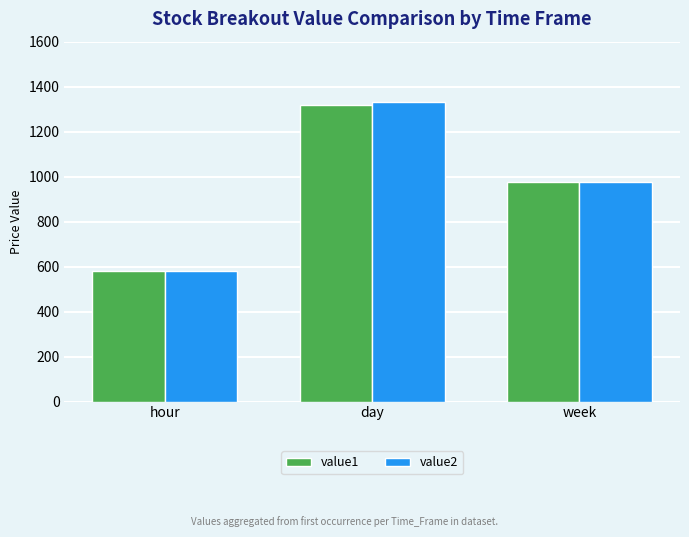

Does the chart contain any negative values?

No